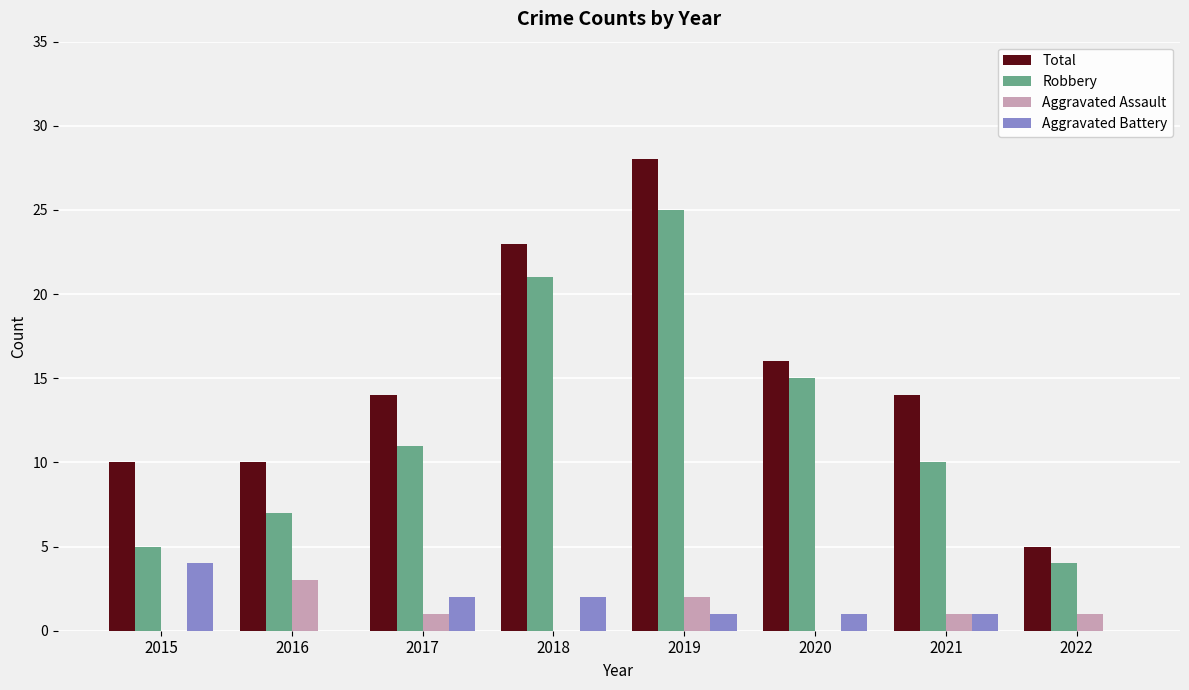

What is the sum of the Aggravated Battery values at 2019 and 2020?

2